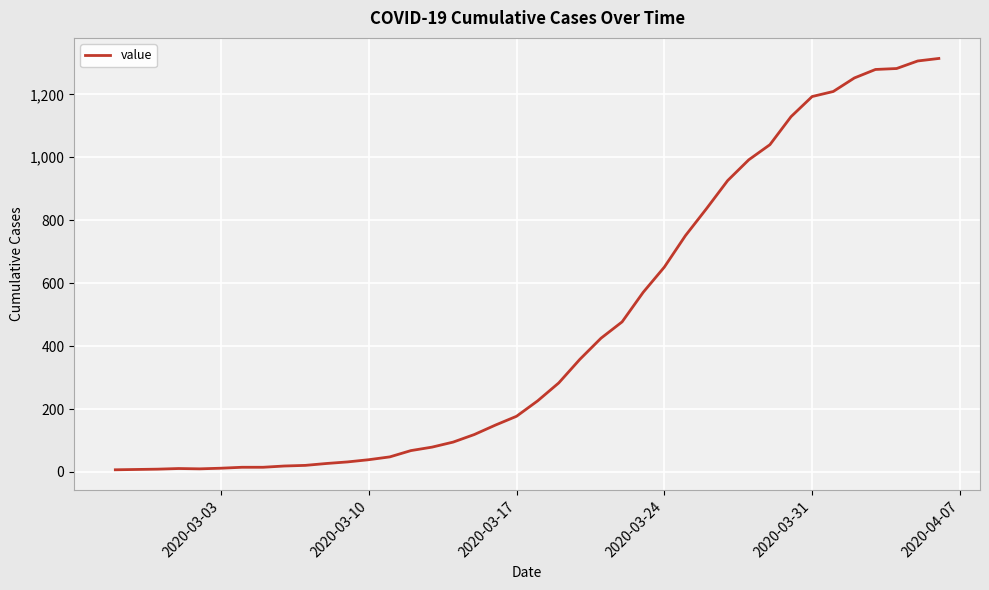

What is the maximum value shown in the chart?

1314